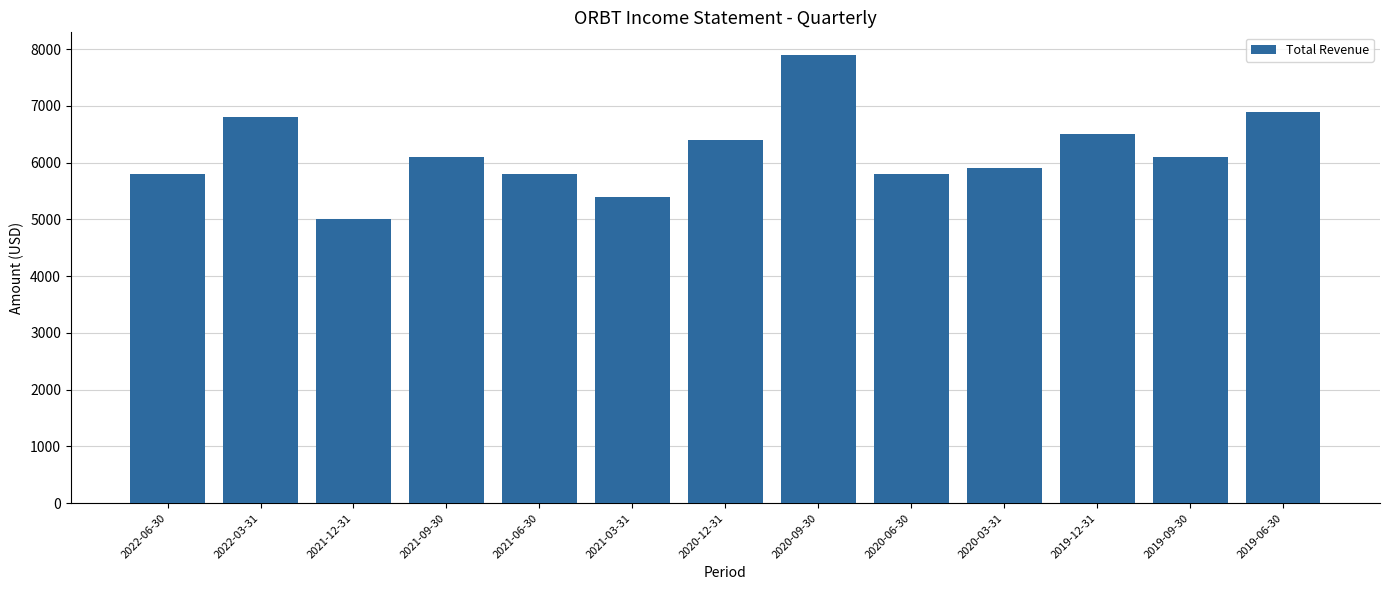

What is the difference between the second highest and minimum values?

1900